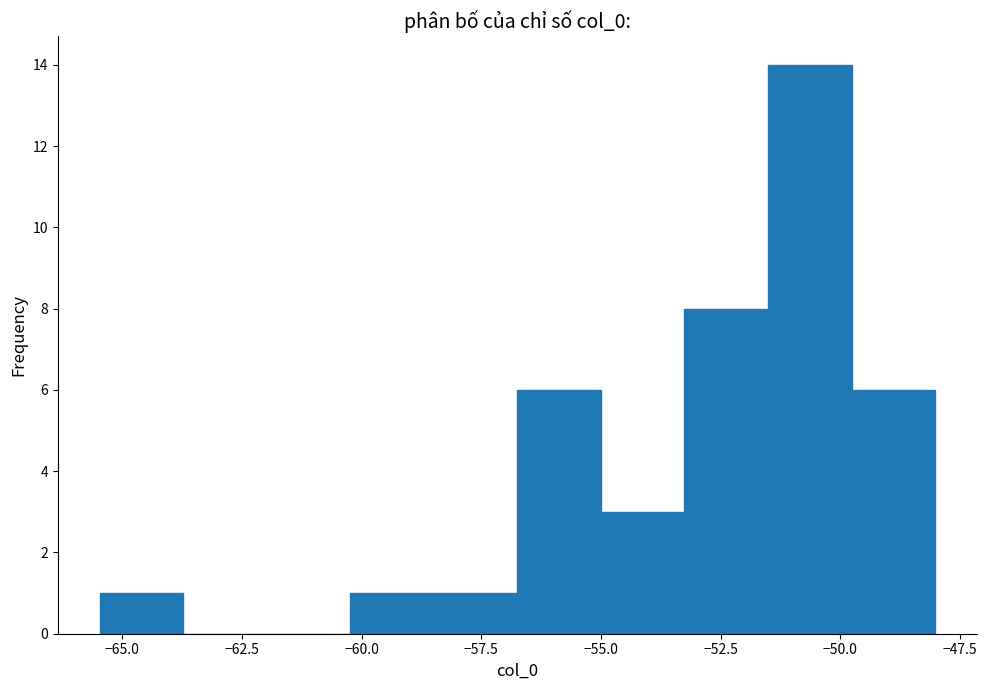

Read against the x-axis, roughly where is the centre of the tallest bar?

-50.5